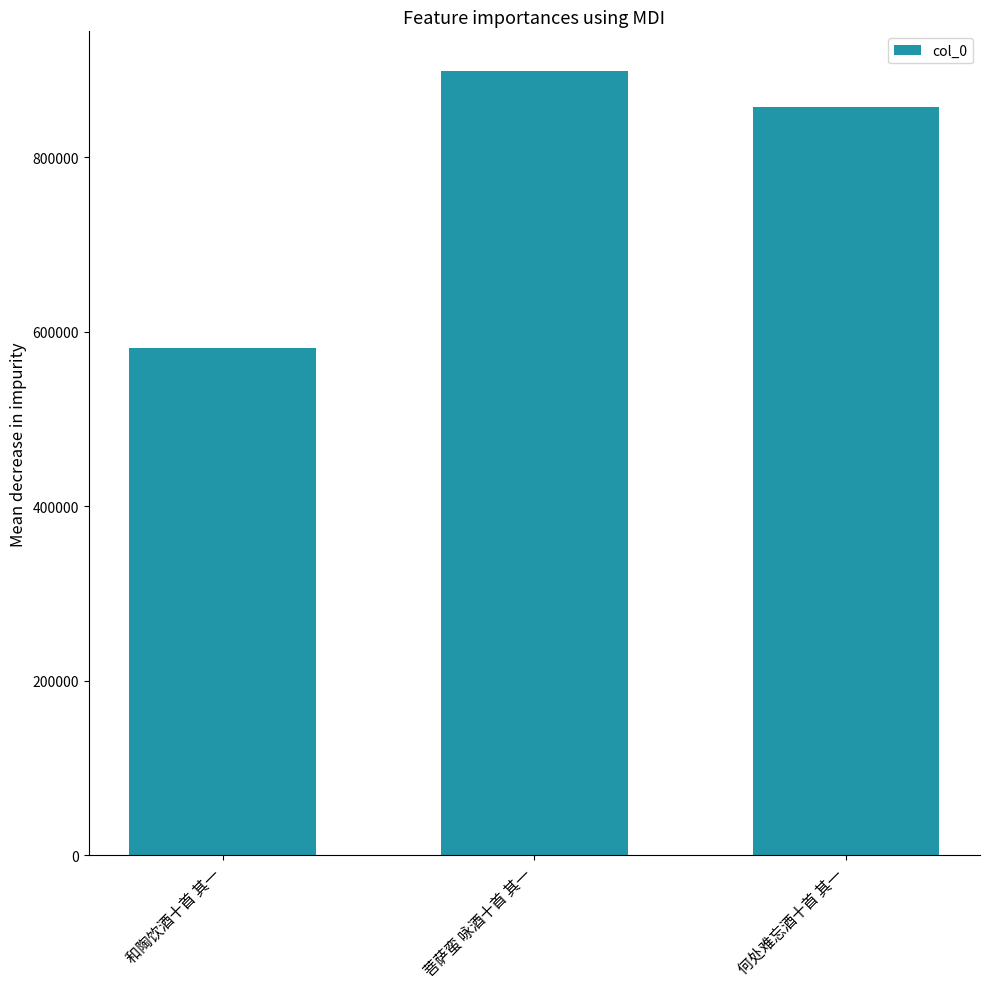

Rank the categories by value from highest to lowest.

菩萨蛮 咏酒十首 其一, 何处难忘酒十首 其一, 和陶饮酒十首 其一